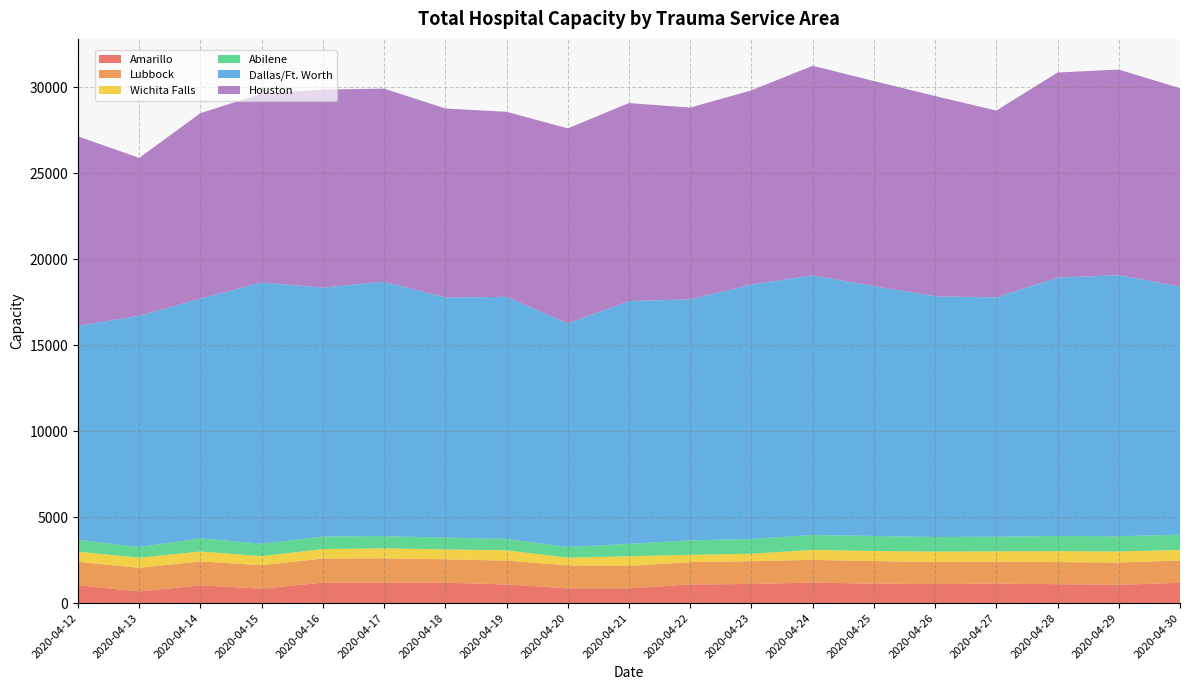

Reading right to left, transcribe all the data shown in this chart.

Amarillo: 1180	1064	1101	1128	1110	1126	1192	1111	1084	858	858	1083	1183	1198	1190	841	1032	678	1030
Lubbock: 1293	1296	1282	1277	1277	1317	1322	1325	1297	1303	1336	1386	1362	1404	1403	1360	1394	1372	1368
Wichita Falls: 618	641	635	604	605	587	579	434	428	563	445	599	575	581	546	529	572	589	588
Abilene: 887	884	881	851	849	872	866	861	834	721	621	666	684	711	734	722	766	624	693
Dallas/Ft. Worth: 14425	15179	15025	13912	13998	14527	15096	14786	14021	14113	12998	14067	13965	14794	14467	15190	13936	13442	12442
Houston: 11529	11953	11921	10862	11640	11924	12184	11292	11144	11513	11342	10760	10986	11222	11512	10973	10785	9178	11011